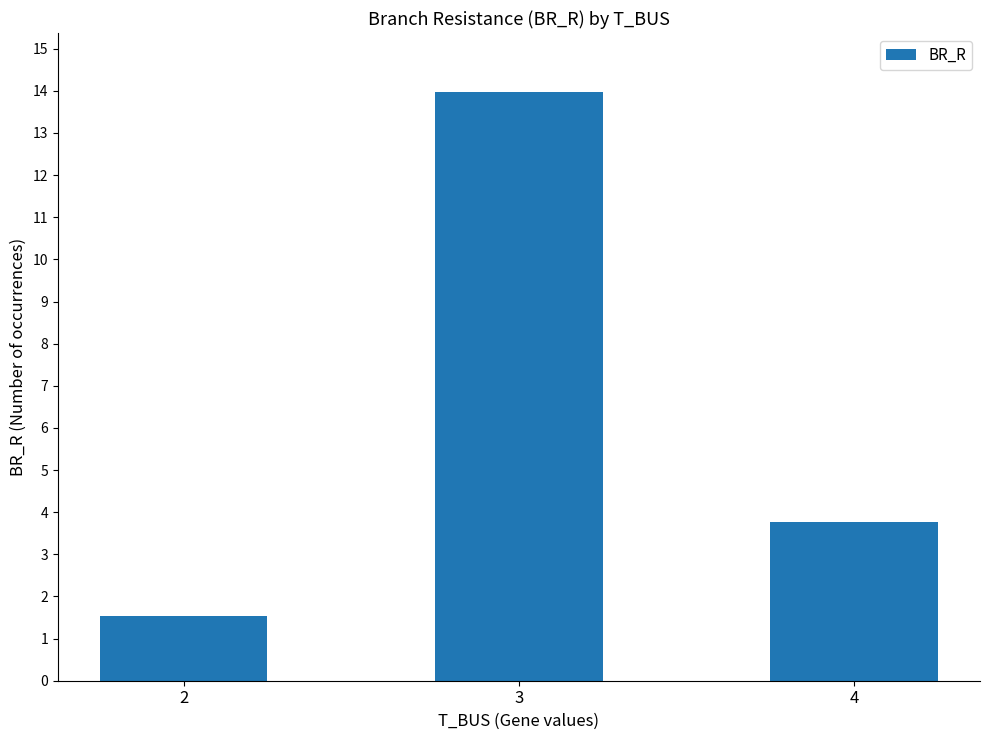

True or false: the data shows 14.0 at 3.

True